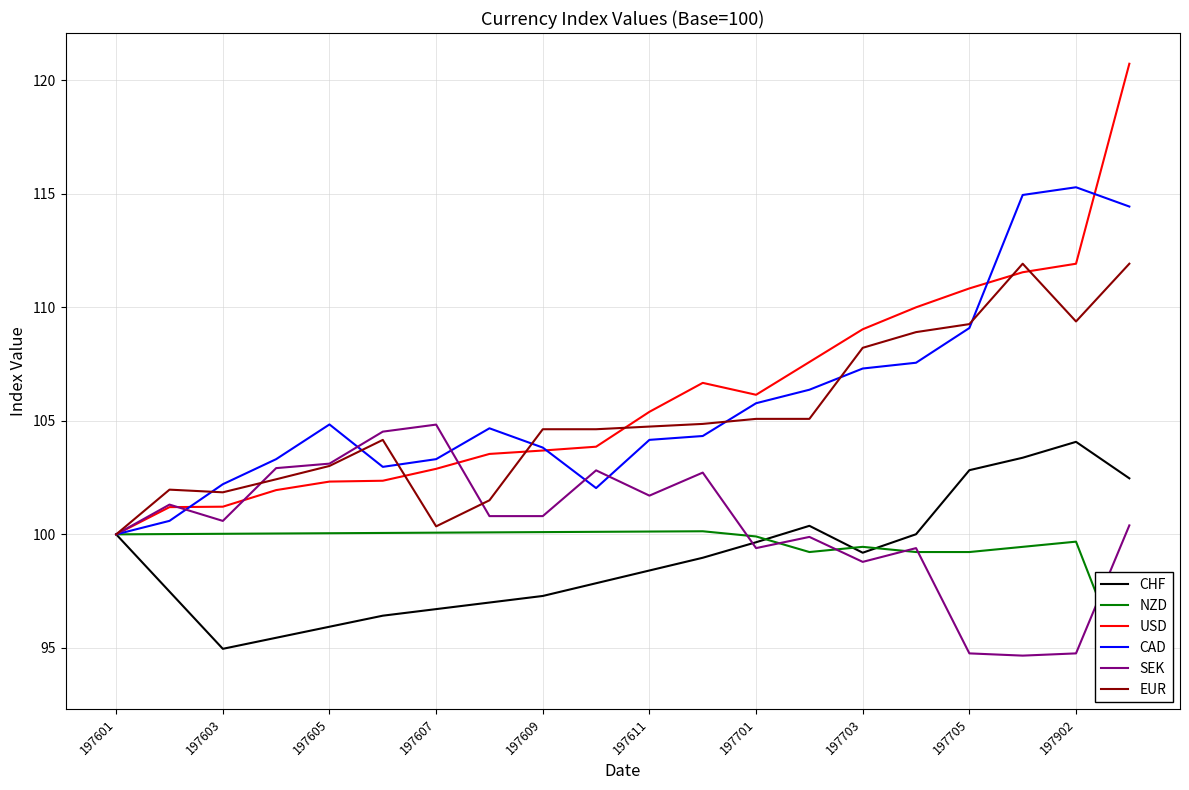

True or false: EUR has more than 0 points higher than both neighbors.

True